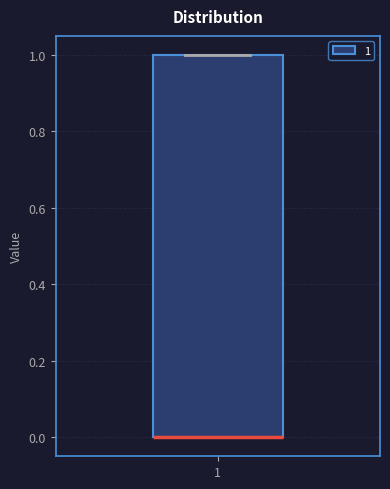

Read this box plot against the y-axis: the position of the median line, the range covered by the box, and the ends of both whiskers. The values are not printed on the chart, so give them approximately, as read against the axis.

median 0 (drawn on the box's lower edge), box 0 to 1, whiskers 0 to 1